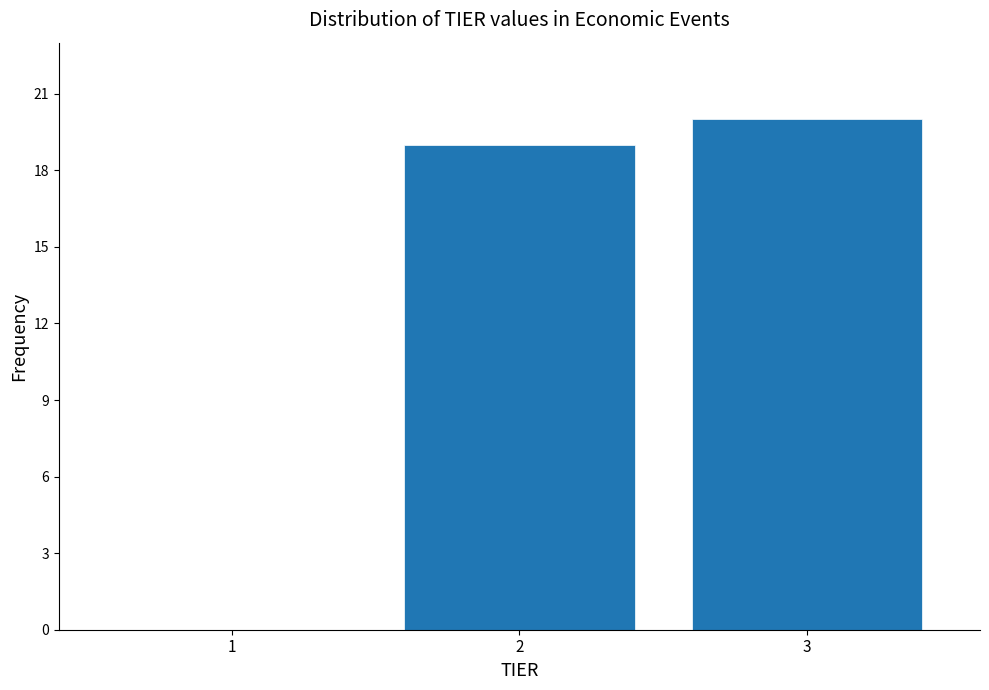

How tall is the bar that spans 2.5 to 3.5 on the x-axis? The values are not printed on the chart, so give them approximately, as read against the axis.

20